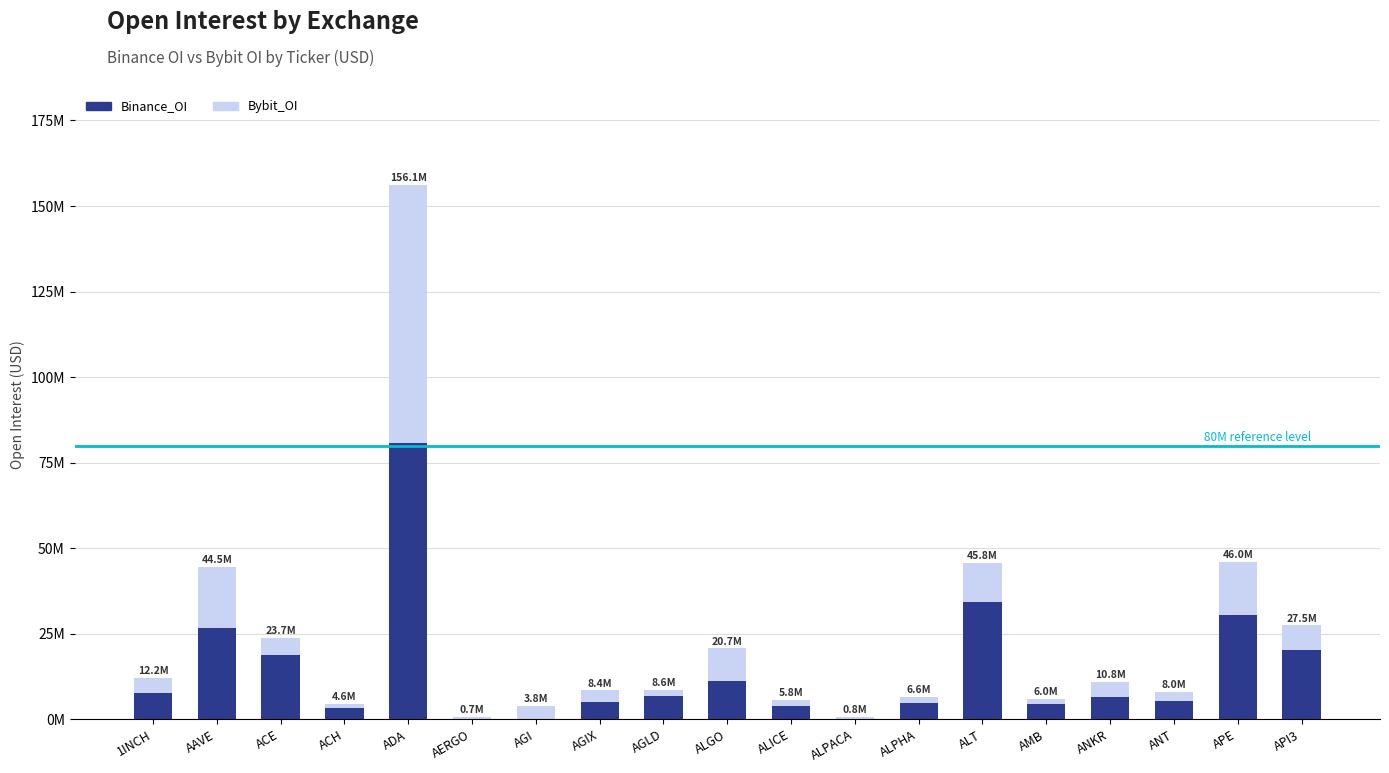

What is the average value of the Bybit_OI series?

9.0